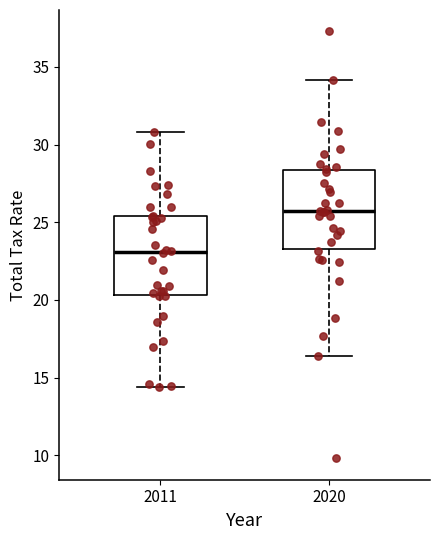

Reading left to right, transcribe this box plot: for each box, give where its median line is, the range the box spans, and where its two whiskers end, as read against the y-axis. The values are not printed on the chart, so give them approximately, as read against the axis.

2011: median 23.0, box 20.5 to 25.5, whiskers 14.5 to 31.0
2020: median 25.5, box 23.5 to 28.5, whiskers 16.5 to 34.0